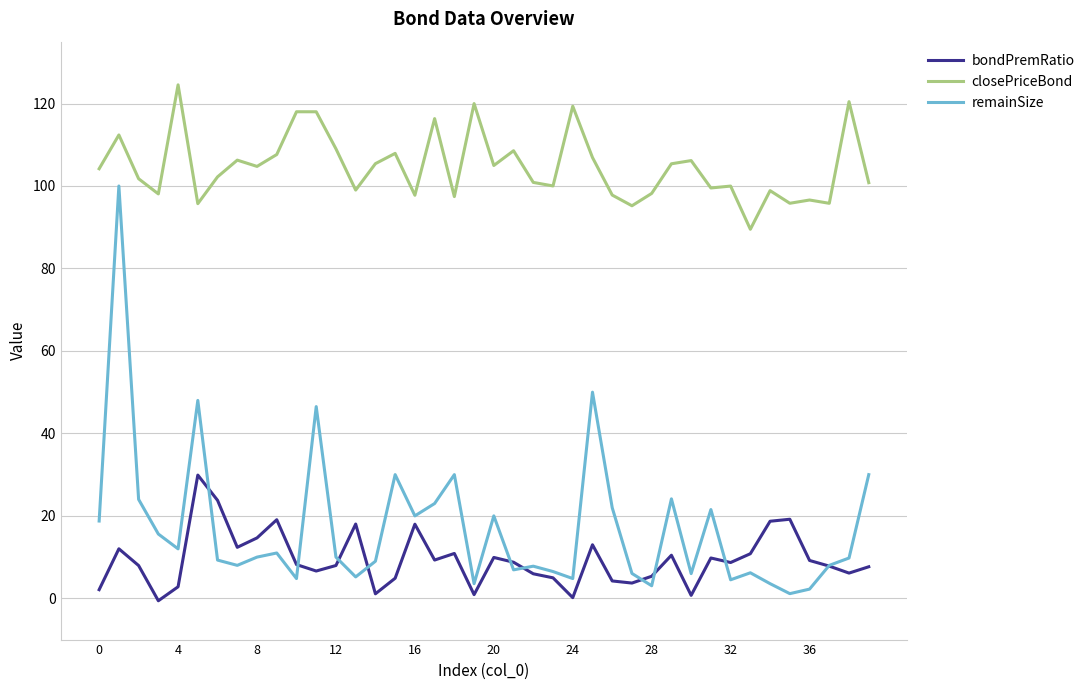

Which series has the largest total across all categories?

closePriceBond